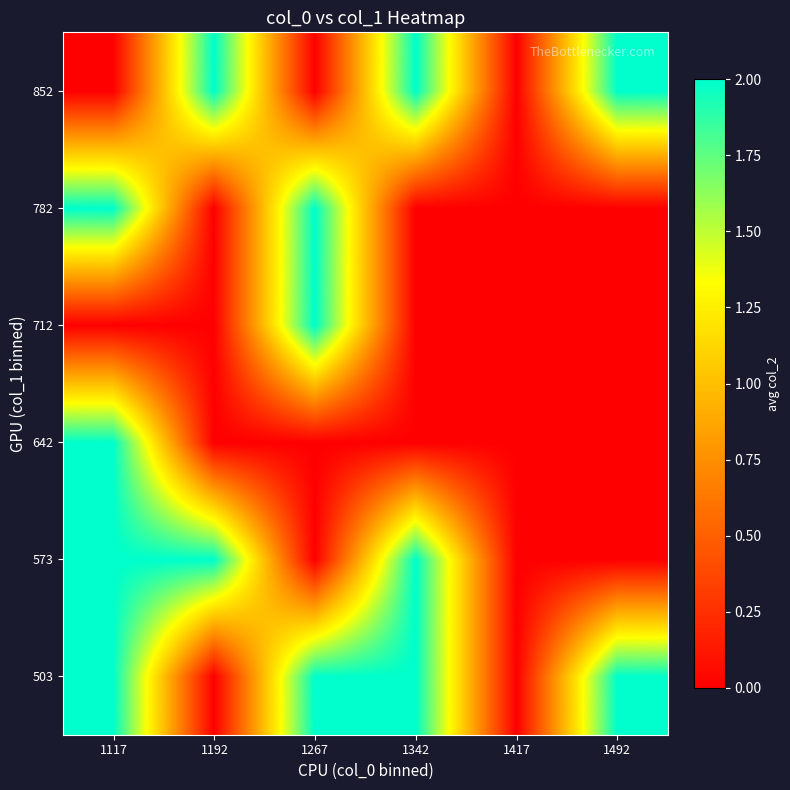

Rank the series by their maximum value, from lowest to highest.

503, 573, 642, 712, 782, 852